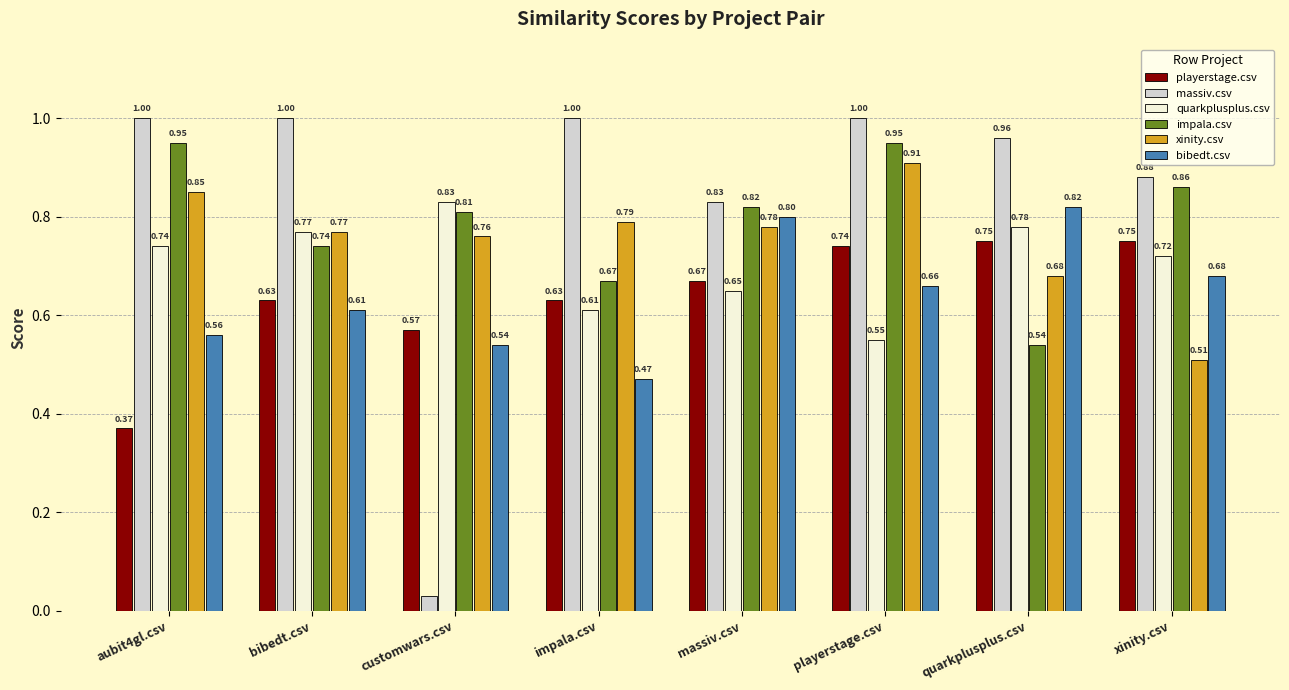

Which category has the lowest value in the xinity.csv series?

xinity.csv